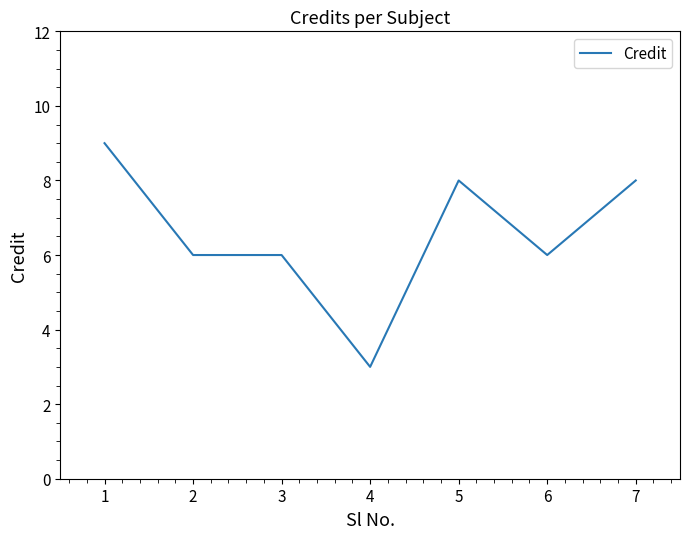

The value at 7 is 3. True or false?

False